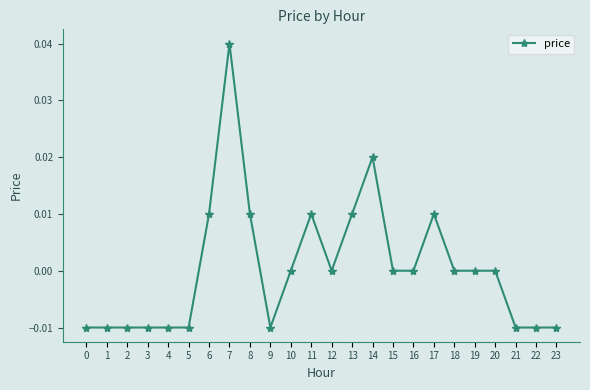

What is the difference between the maximum and minimum values?

0.1